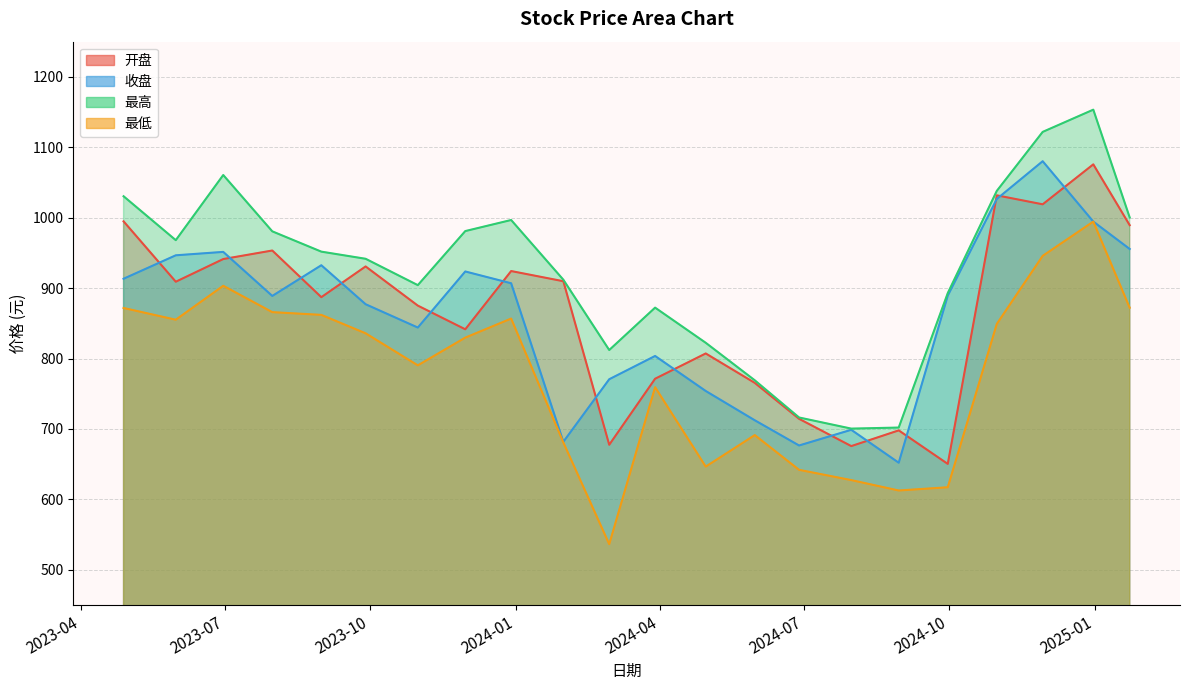

Which series changed the most between 2023-07-31 and 2025-01-23?

收盘